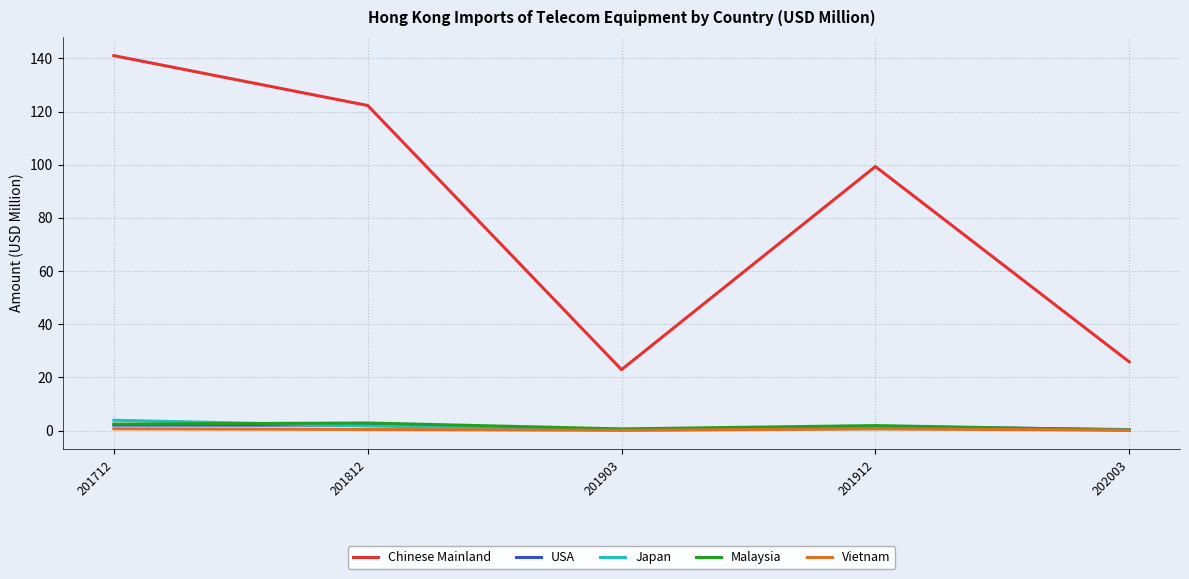

True or false: USA has more than 2 points higher than both neighbors.

False